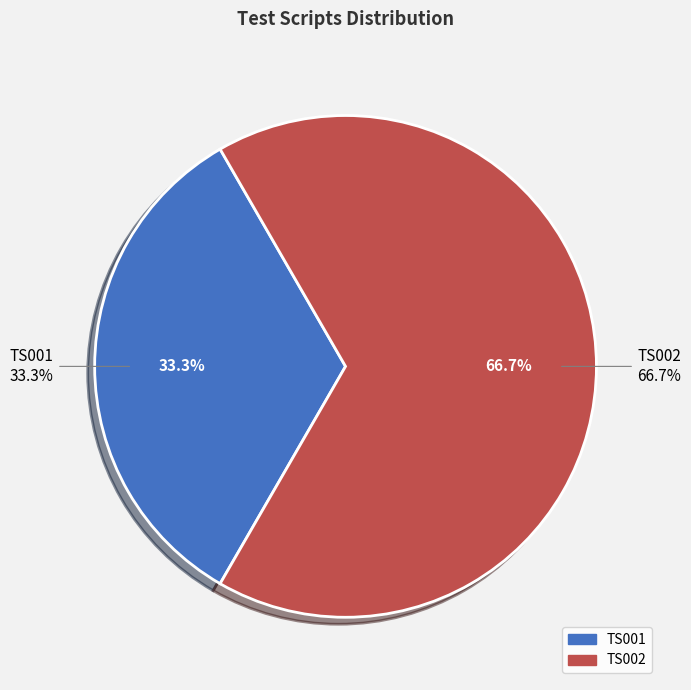

To the nearest percent, what portion does TS001 represent?

33%